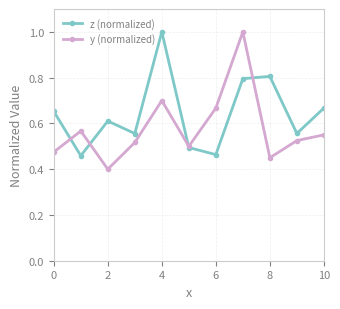

List the series in order of their overall mean, highest first.

z (normalized), y (normalized)